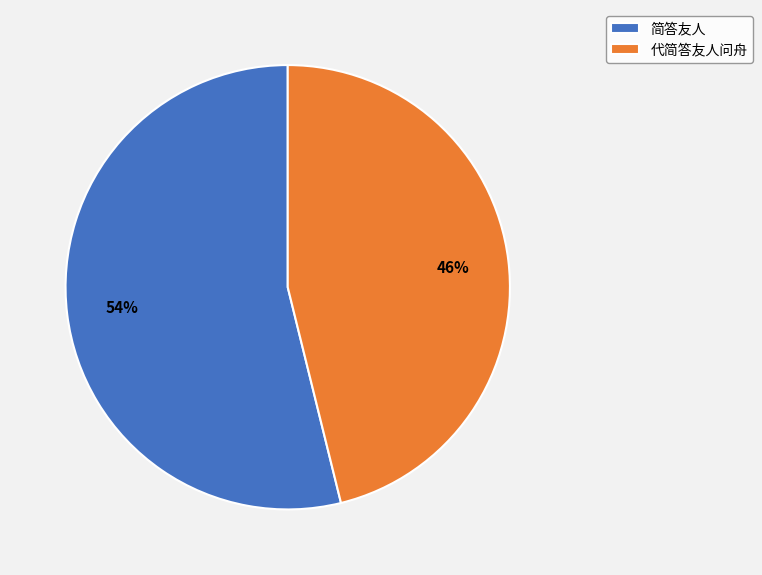

Is it true that 简答友人 is 45% of the pie?

False